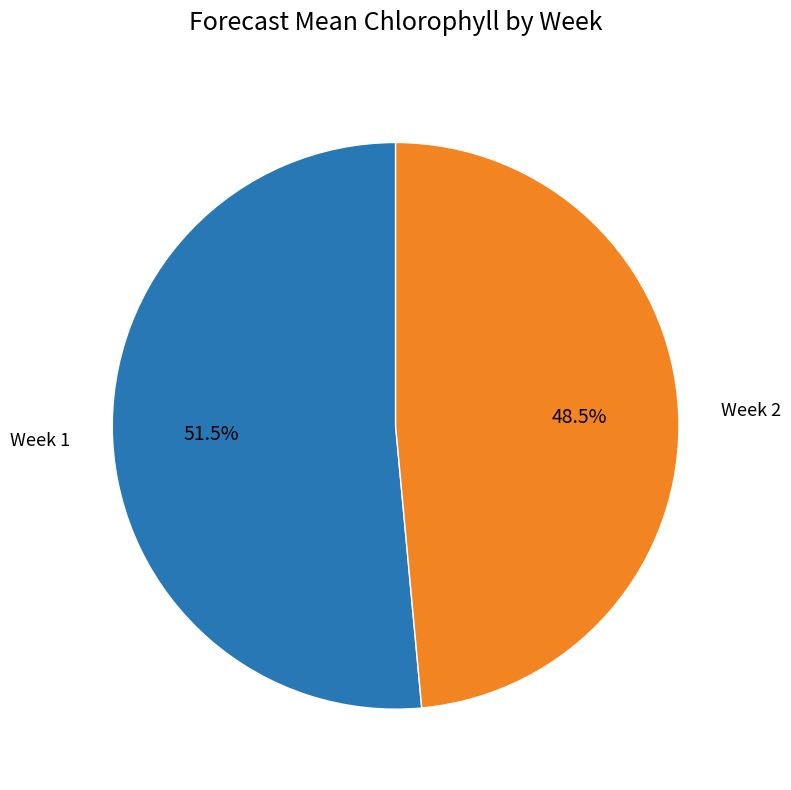

Does any single category account for the majority?

Yes